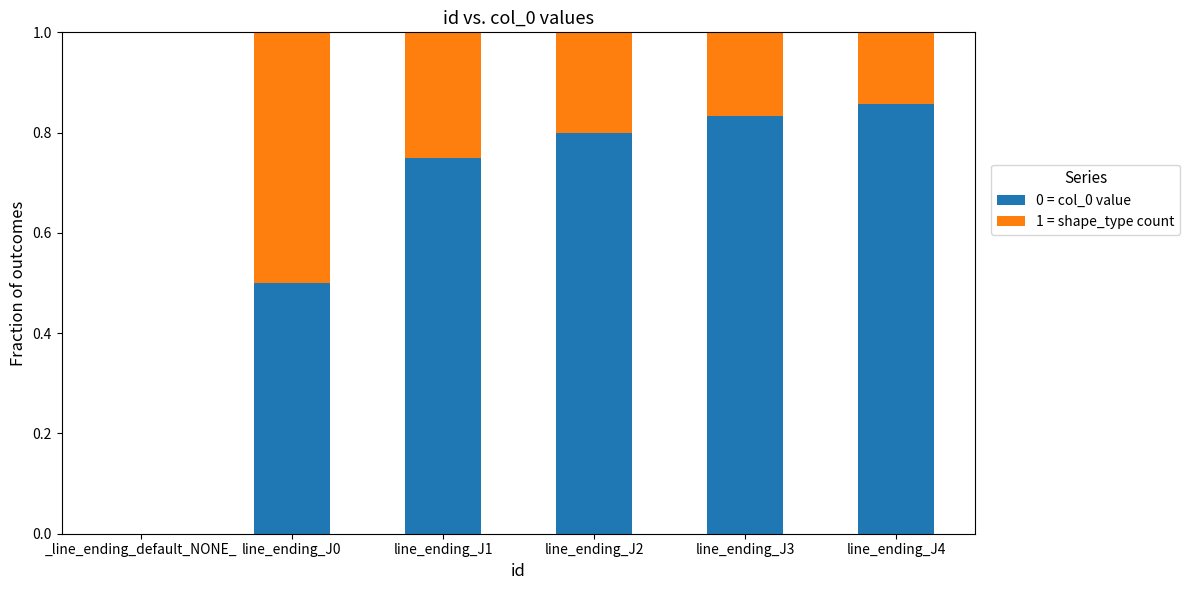

Is it true that 0 = col_0 value equals 1.2 at line_ending_J2?

False